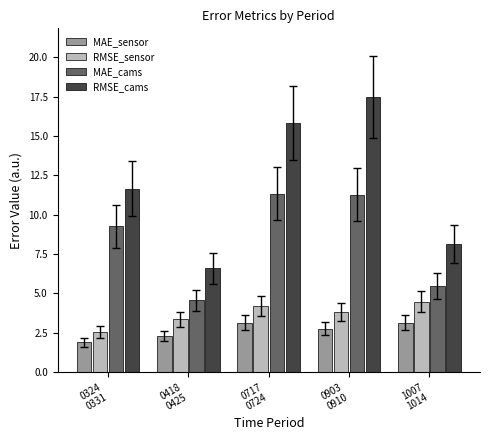

List the series in order of their peak value, lowest first.

MAE_sensor, RMSE_sensor, MAE_cams, RMSE_cams